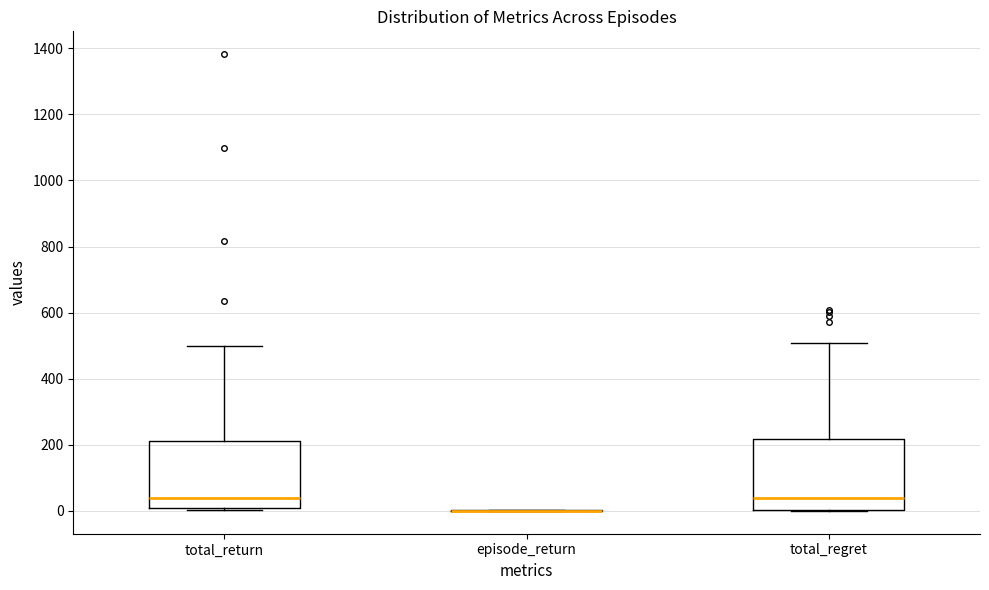

Reading left to right, read every box against the y-axis: the position of its median line, the range the box covers, and the ends of its whiskers. The values are not printed on the chart, so give them approximately, as read against the axis.

total_return: median 40, box 0 to 220, whiskers 0 (just below the box's lower edge) to 500
episode_return: box collapsed to a line at 0, whiskers 0 to 0
total_regret: median 40, box 0 to 220, whiskers 0 to 500